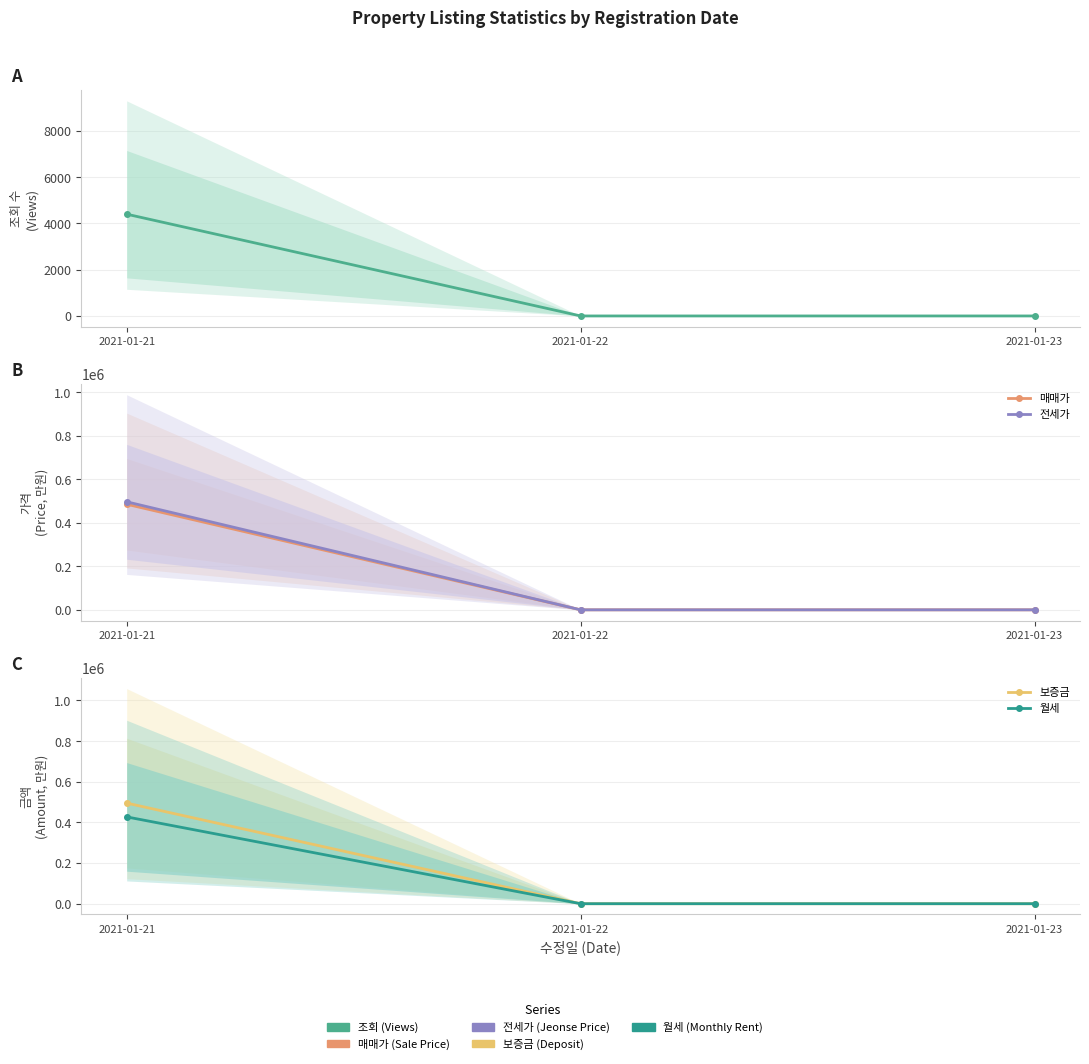

Which category has the highest value in the 보증금 series?

2021-01-21